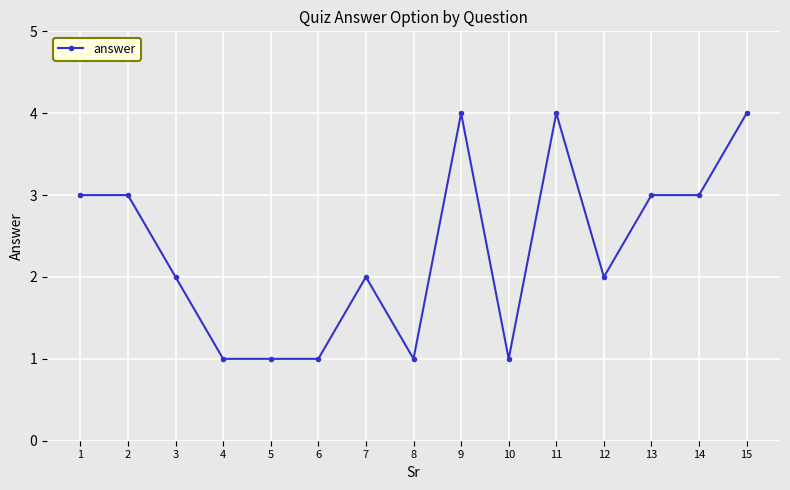

Approximately how many times larger is the value at 2 compared to 6?

3.0